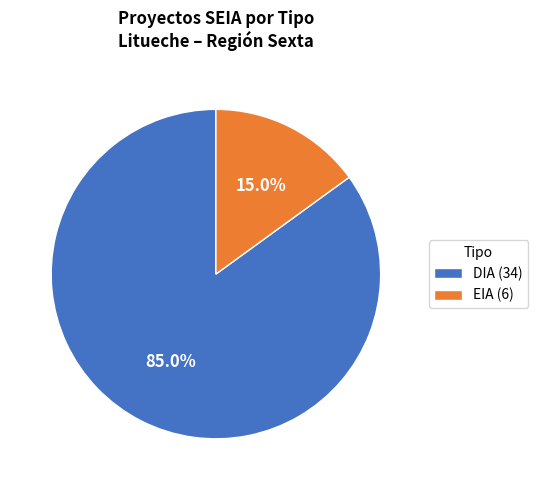

Combined, what portion of the pie is DIA and EIA?

100.0%